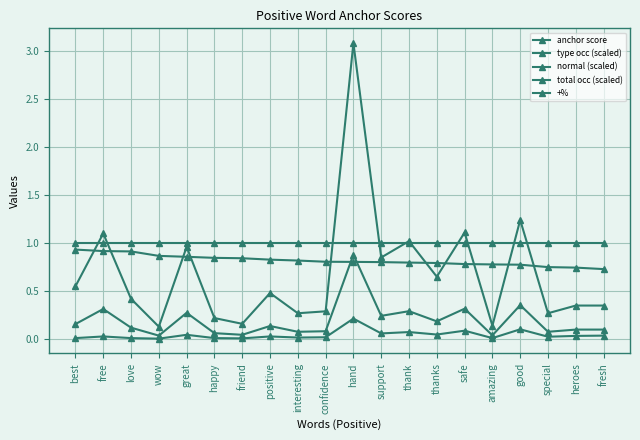

True or false: normal (scaled) has more than 0 points higher than both neighbors.

True